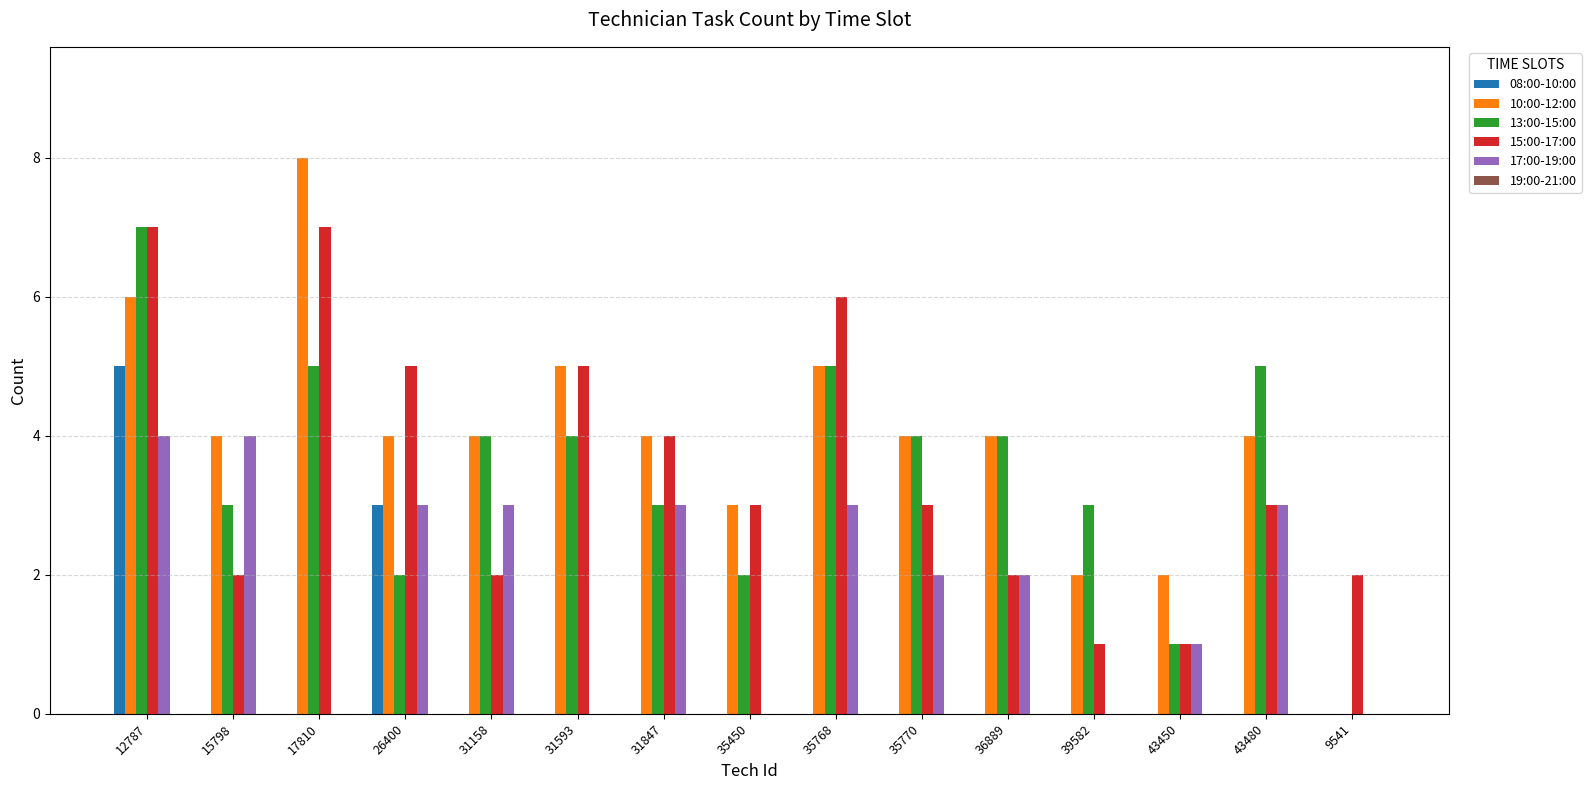

True or false: 13:00-15:00 has a value of 6 at 31593.

False